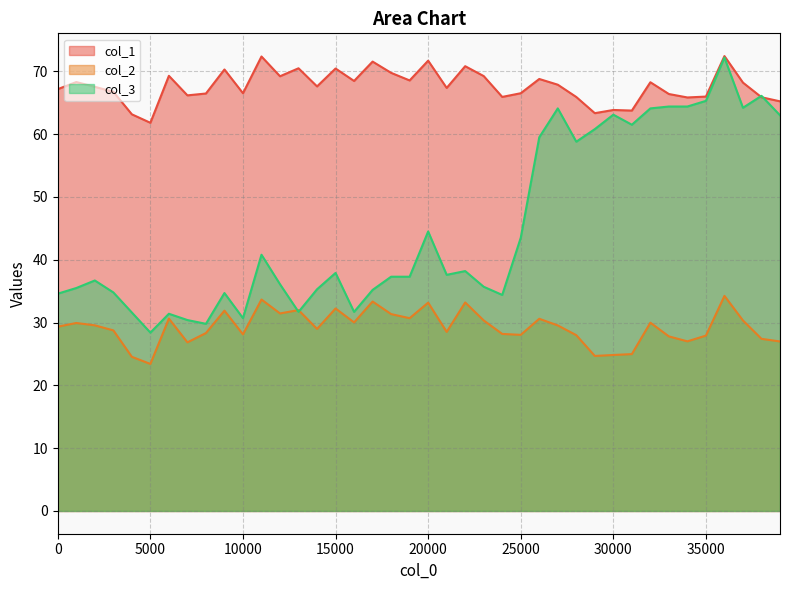

What is the lowest value of the col_3 series?

28.4